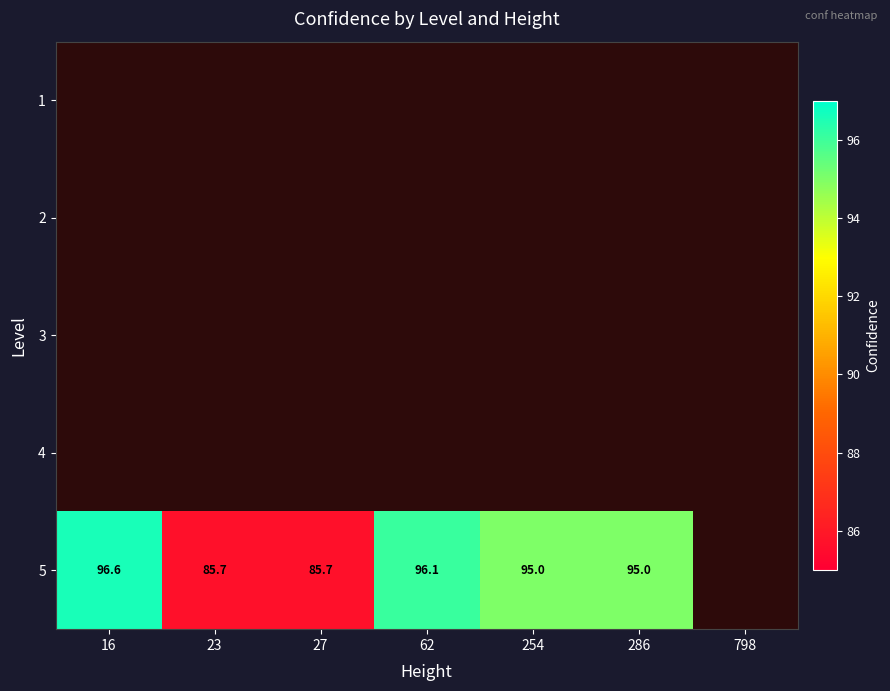

True or false: 5 has a value of 60.3 at 286.

False